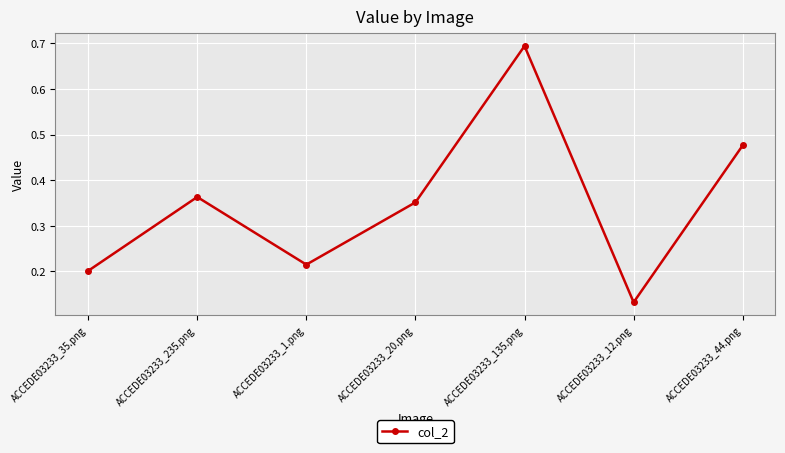

What is the difference between the values at ACCEDE03233_235.png and ACCEDE03233_135.png?

0.3